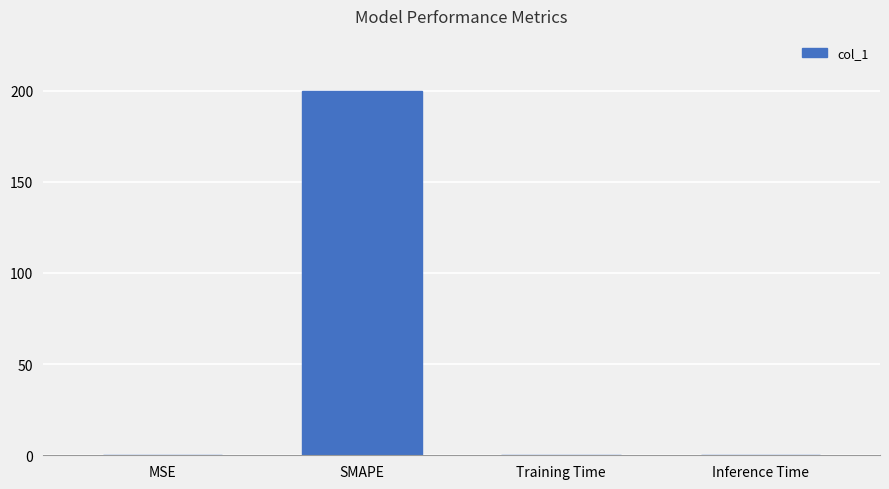

The value at MSE is 0.0. True or false?

True